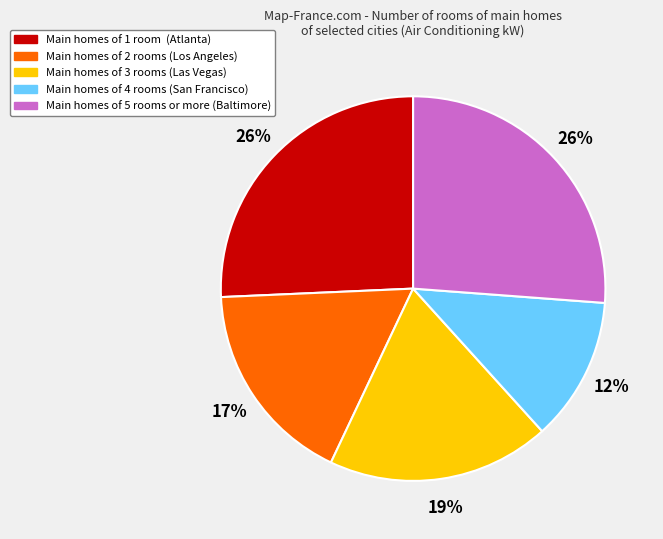

To the nearest percent, what is the average slice percentage?

20%